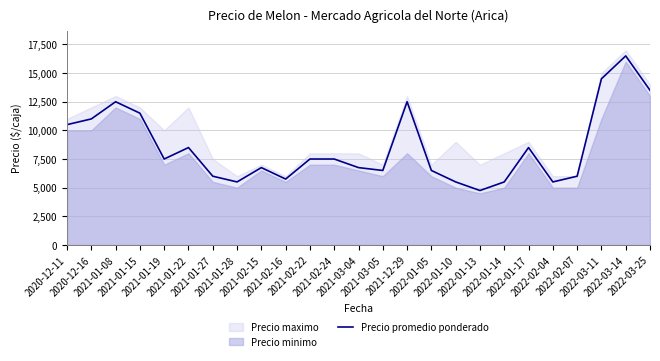

What is the maximum value shown in the chart?

16500